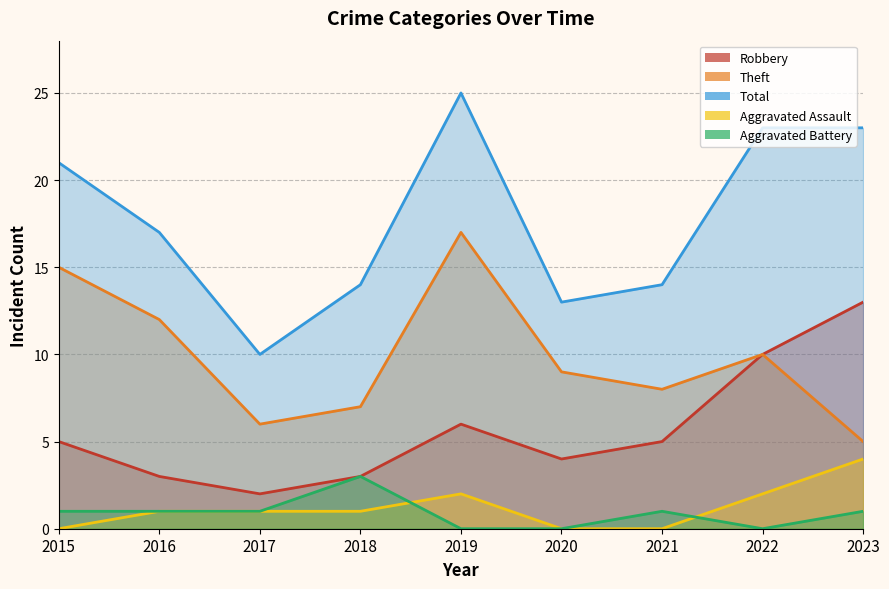

Reading left to right, transcribe all the data shown in this chart.

Robbery: 5	3	2	3	6	4	5	10	13
Theft: 15	12	6	7	17	9	8	10	5
Total: 21	17	10	14	25	13	14	23	23
Aggravated Assault: 0	1	1	1	2	0	0	2	4
Aggravated Battery: 1	1	1	3	0	0	1	0	1